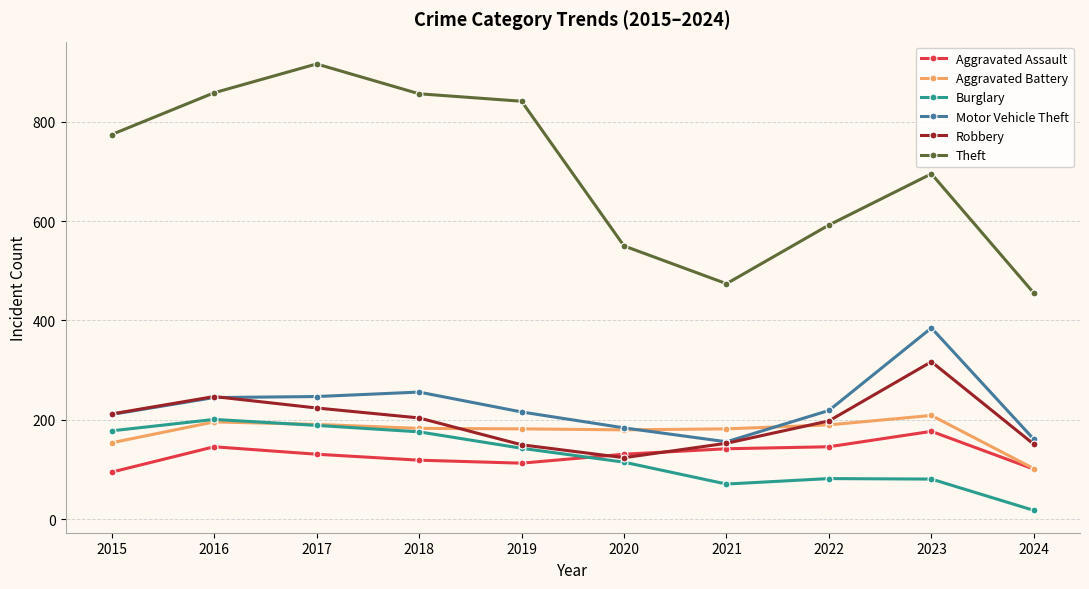

What is the minimum value for Burglary?

18